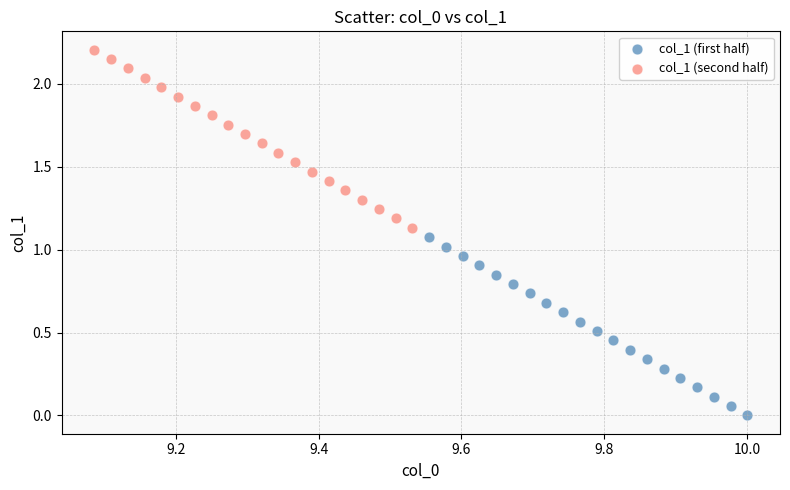

Which series contains the lowest Y value?

col_1 (first half)